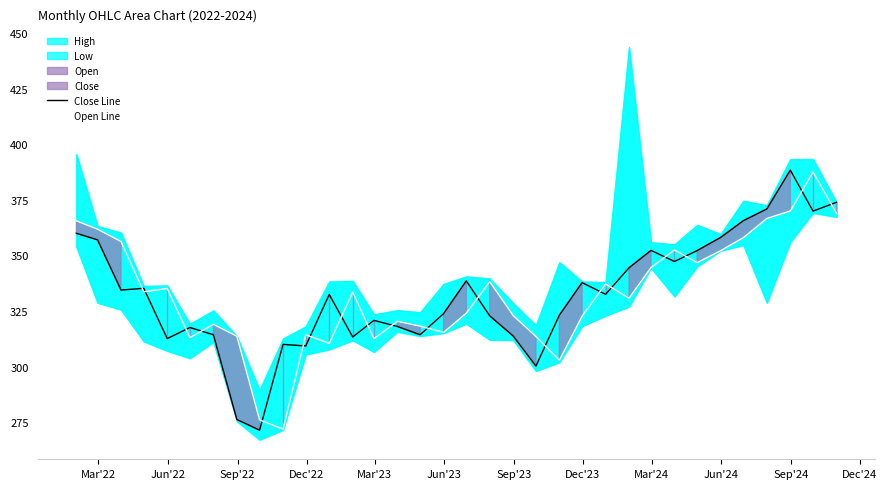

What is the difference between the maximum and second lowest values in the Close Line series?

112.1